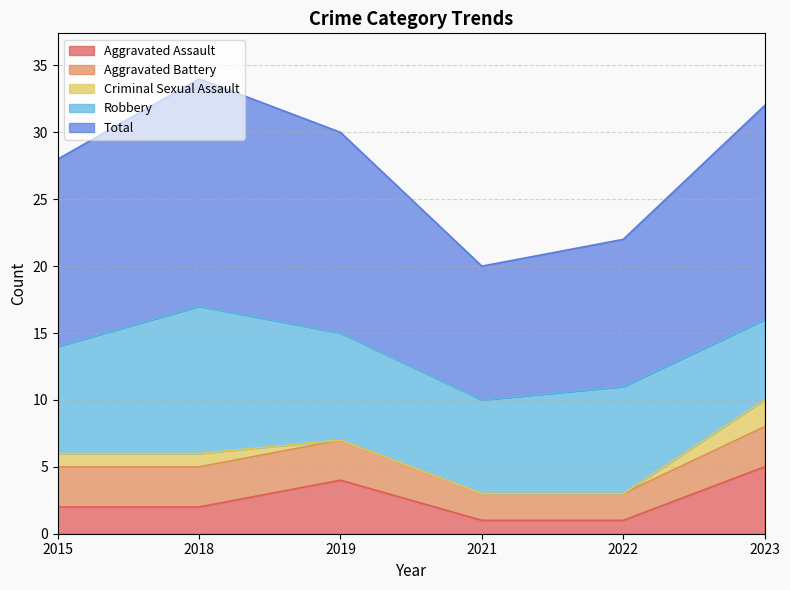

How many data points does each series have?

6